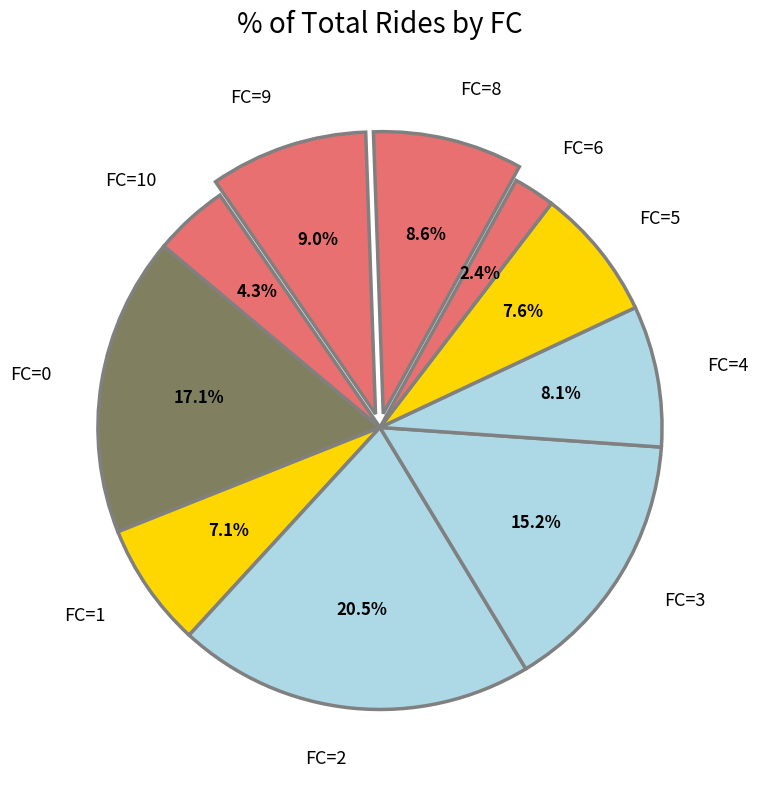

What portion of the pie excludes FC=8?

91.4%